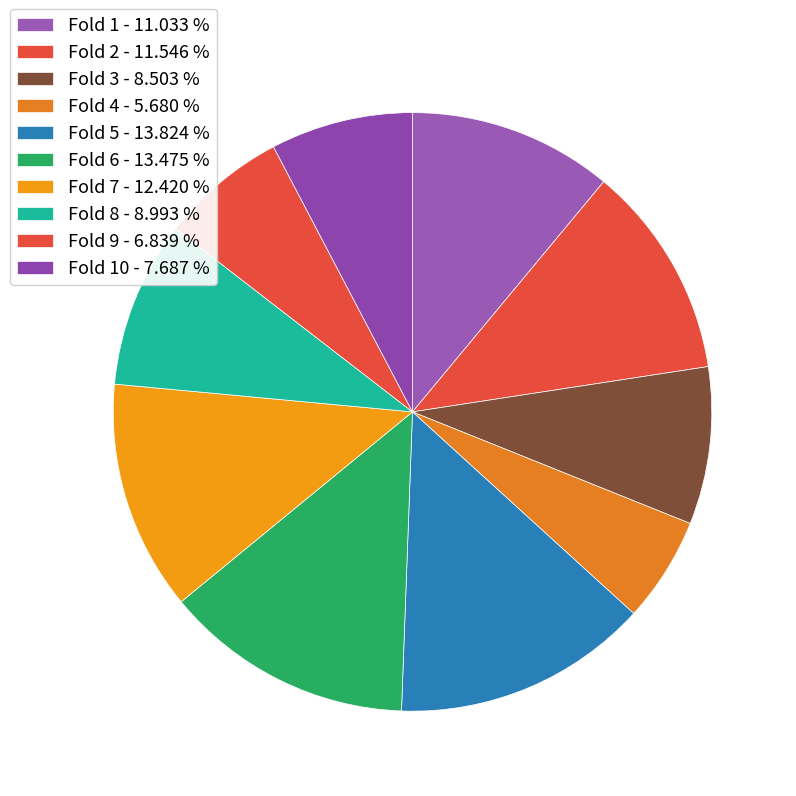

Which category has the smallest portion of the pie?

Fold 4 - 5.680 %